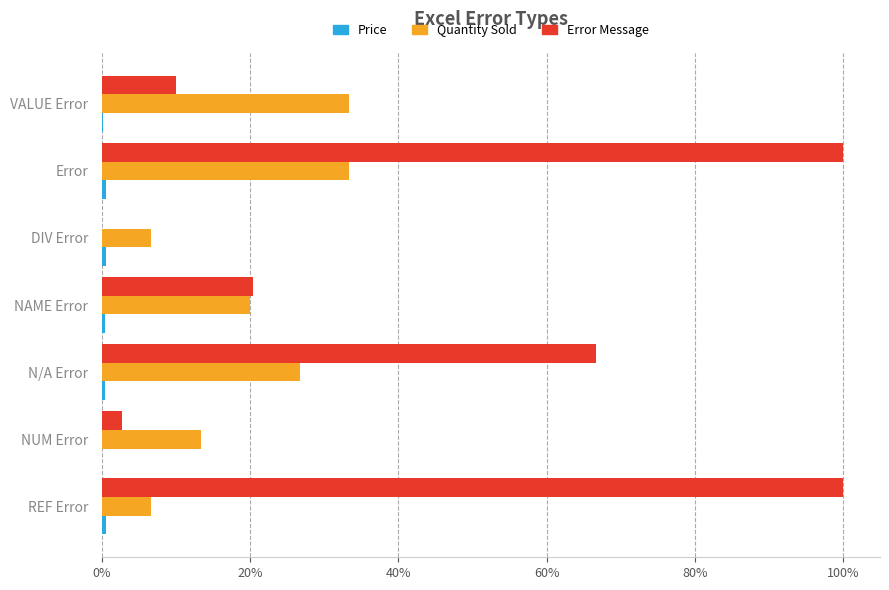

What is the maximum value shown in the chart?

100.0